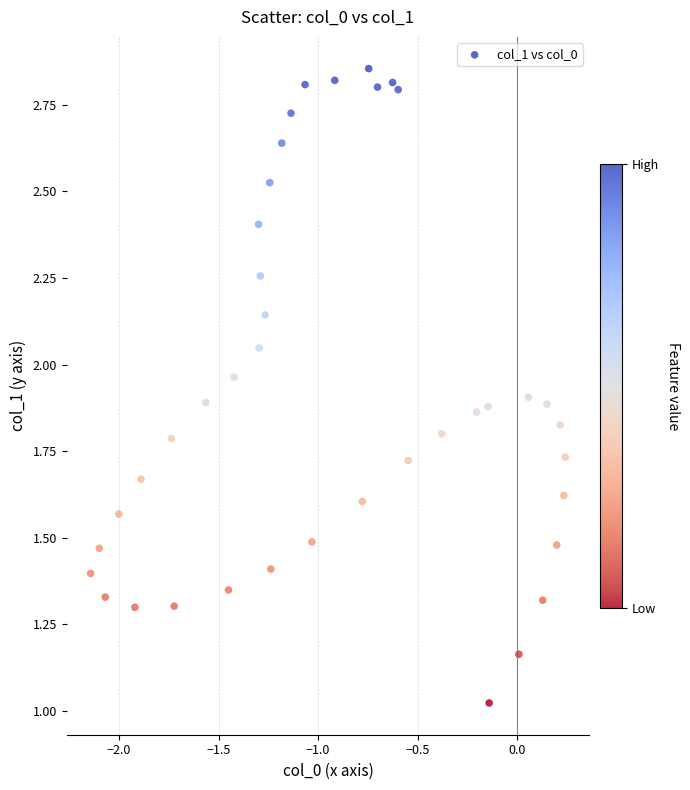

What is the range of X values (max minus min)?

2.4